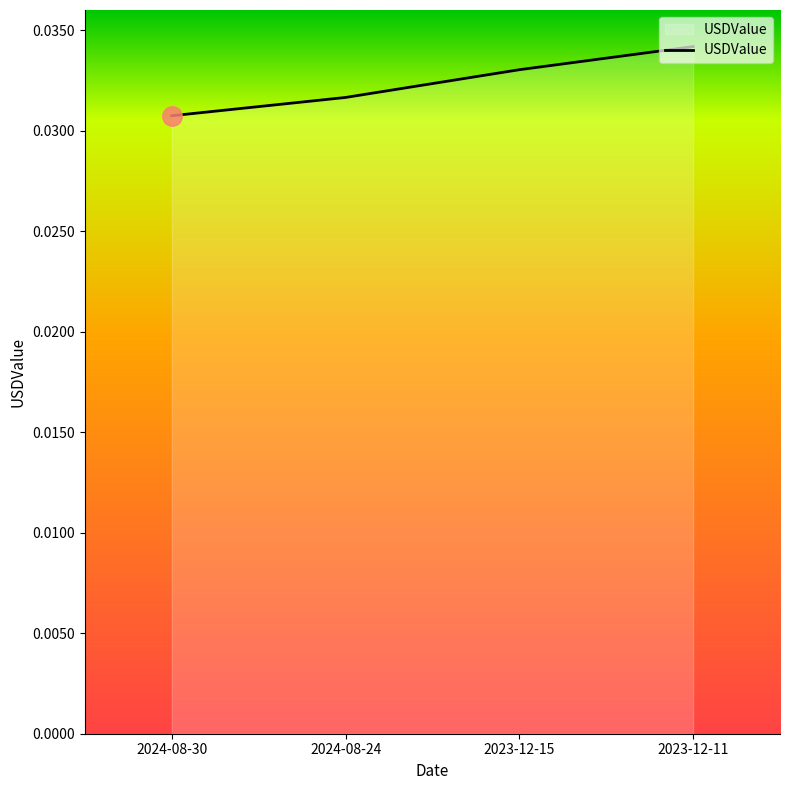

What position from the left is 2024-08-24?

2